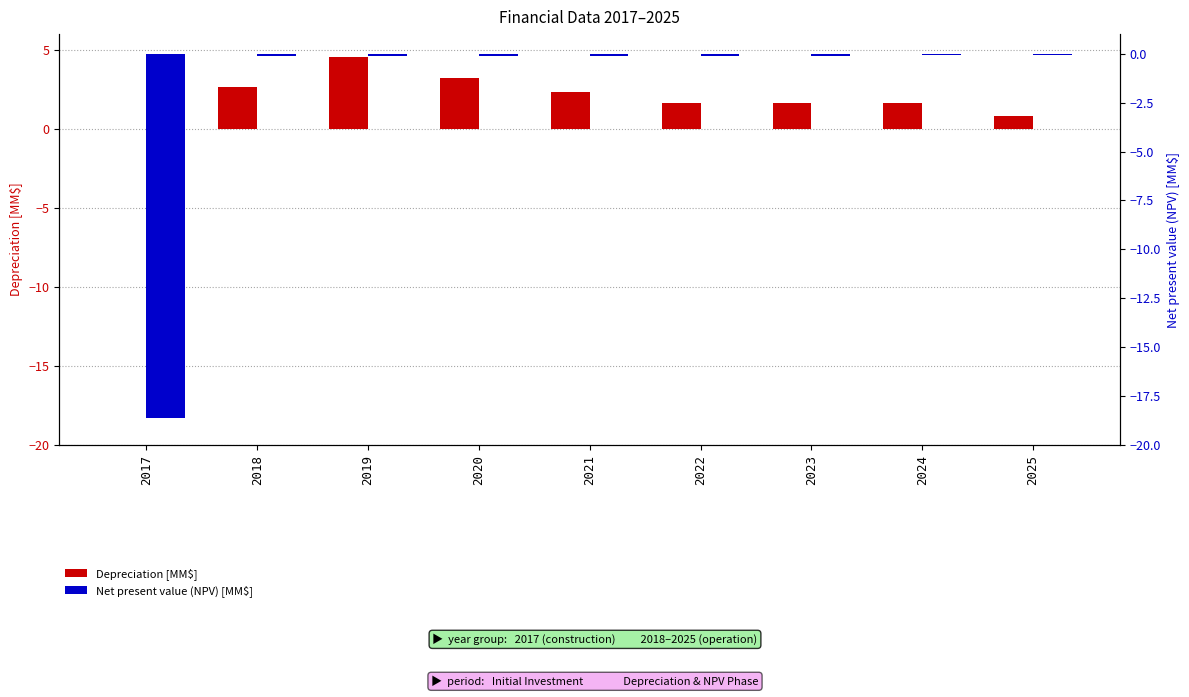

Which series has the largest range (max minus min)?

Net present value (NPV) [MM$]